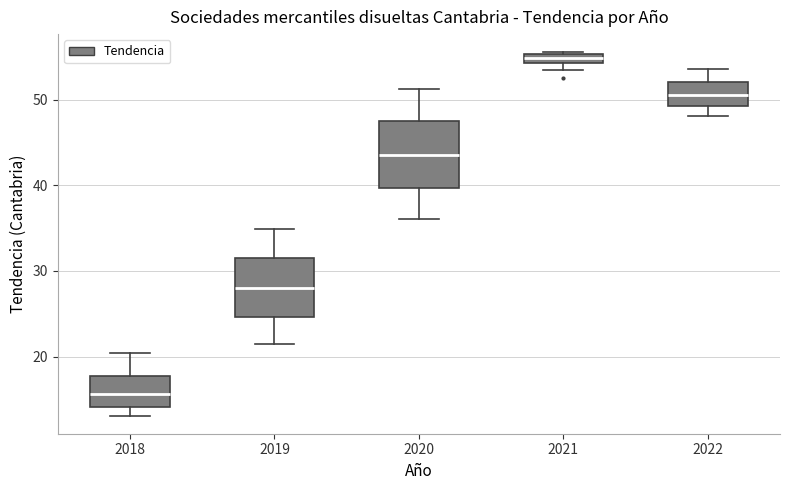

Where does the upper whisker of the box at x = 2019 end on the y-axis? The values are not printed on the chart, so give them approximately, as read against the axis.

35